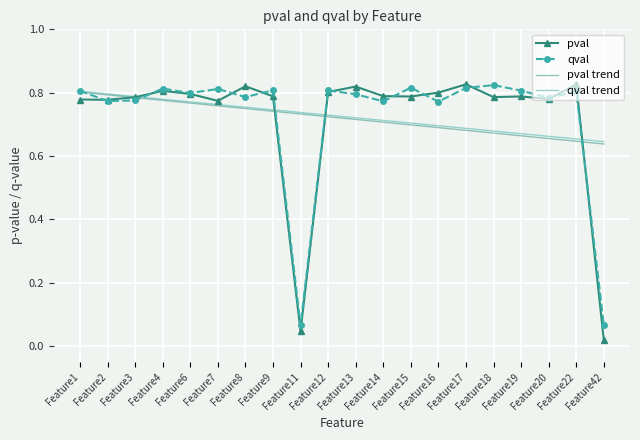

How many qval trend values are between 0 and 1?

20